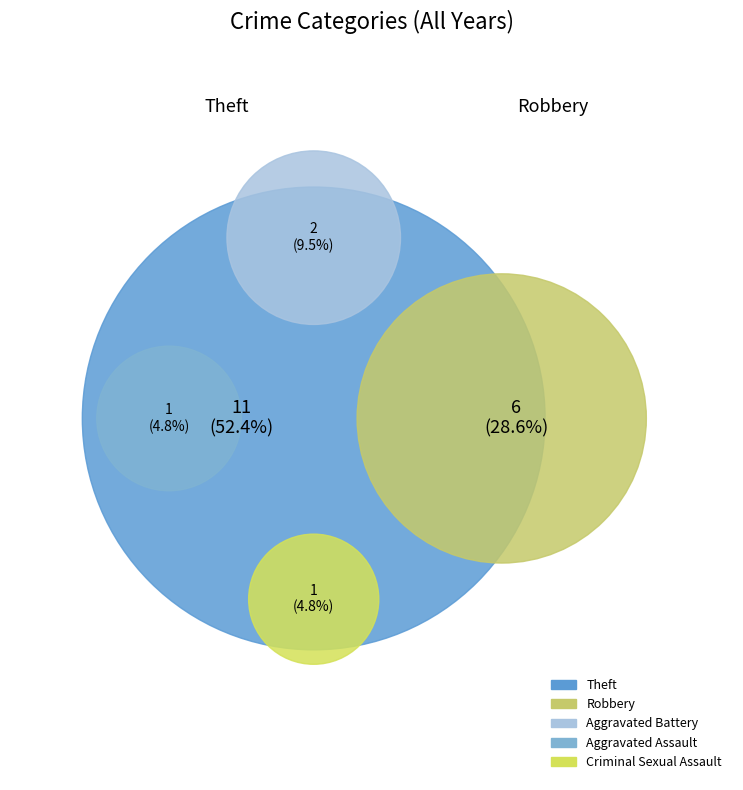

Rank the categories by value from highest to lowest.

Theft, Robbery, Aggravated Battery, Aggravated Assault, Criminal Sexual Assault